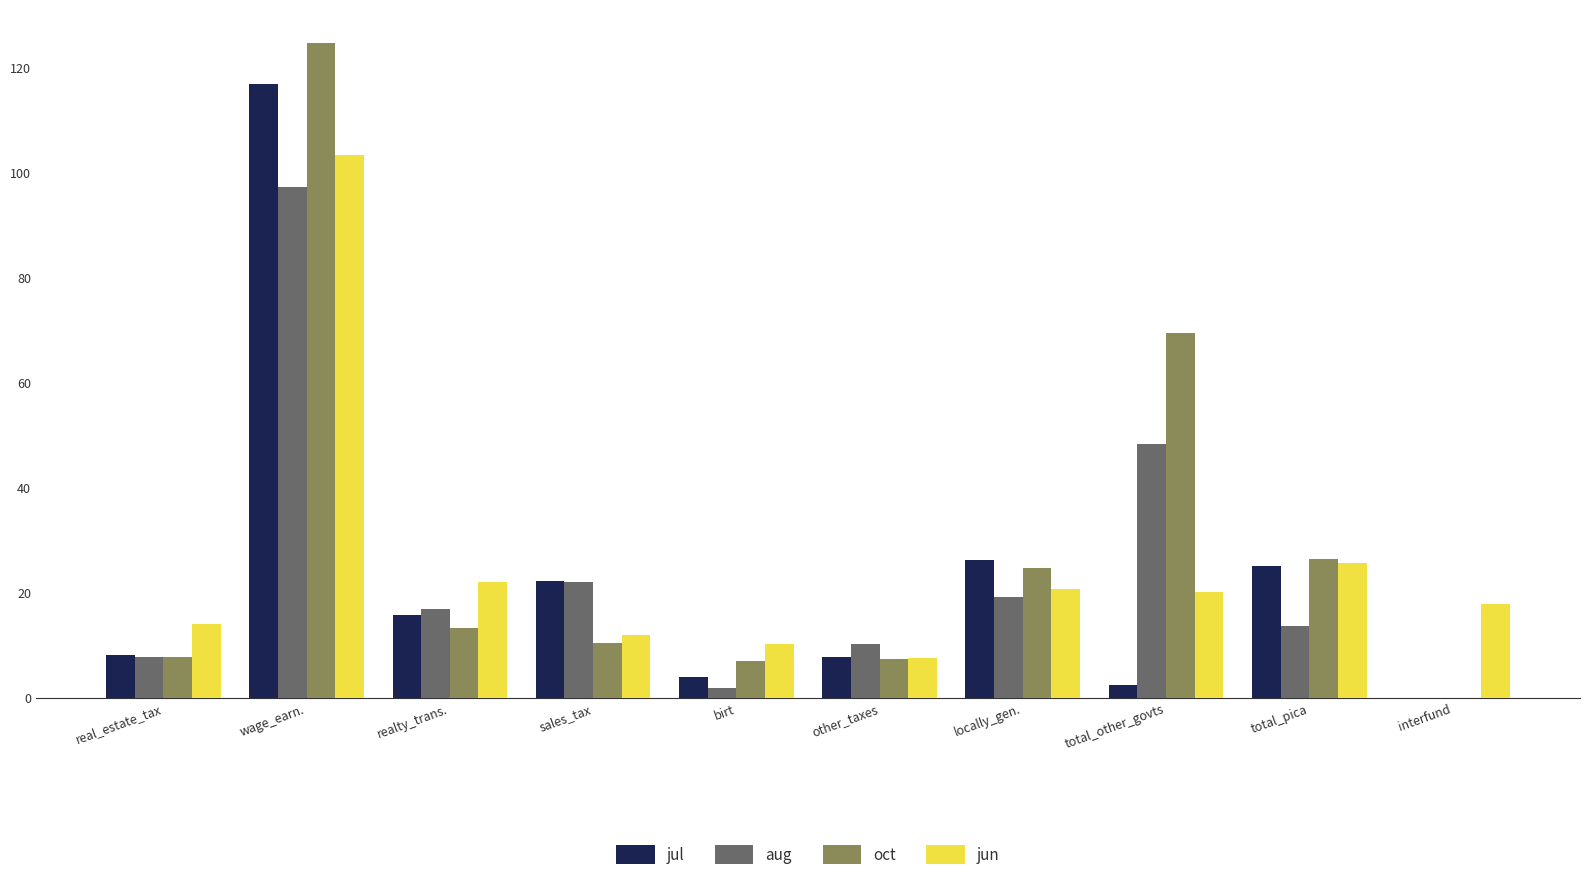

How many groups of bars are there?

10